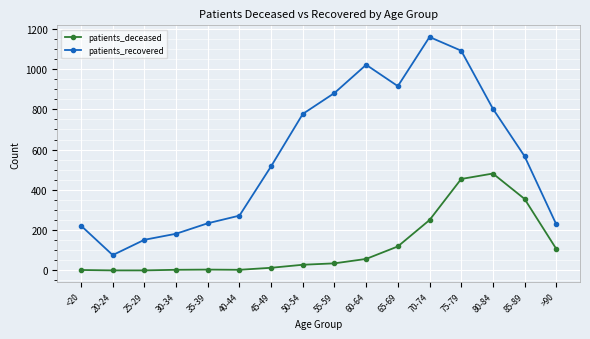

True or false: patients_recovered and patients_deceased cross at least once.

False